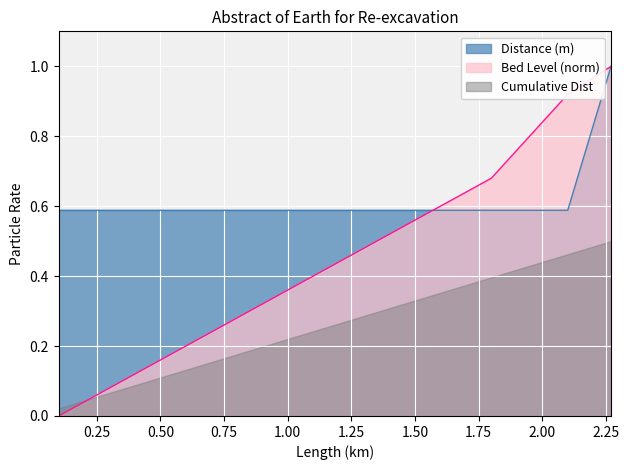

Reading left to right, what are all the values shown in this chart?

0.1=0.6	0.2=0.6	0.3=0.6	0.4=0.6	0.5=0.6	0.6=0.6	0.7=0.6	0.8=0.6	0.9=0.6	1.0=0.6	1.1=0.6	1.2=0.6	1.3=0.6	1.4=0.6	1.5=0.6	1.6=0.6	1.7=0.6	1.8=0.6	1.9=0.6	2.0=0.6	2.1=0.6	2.27=1.0